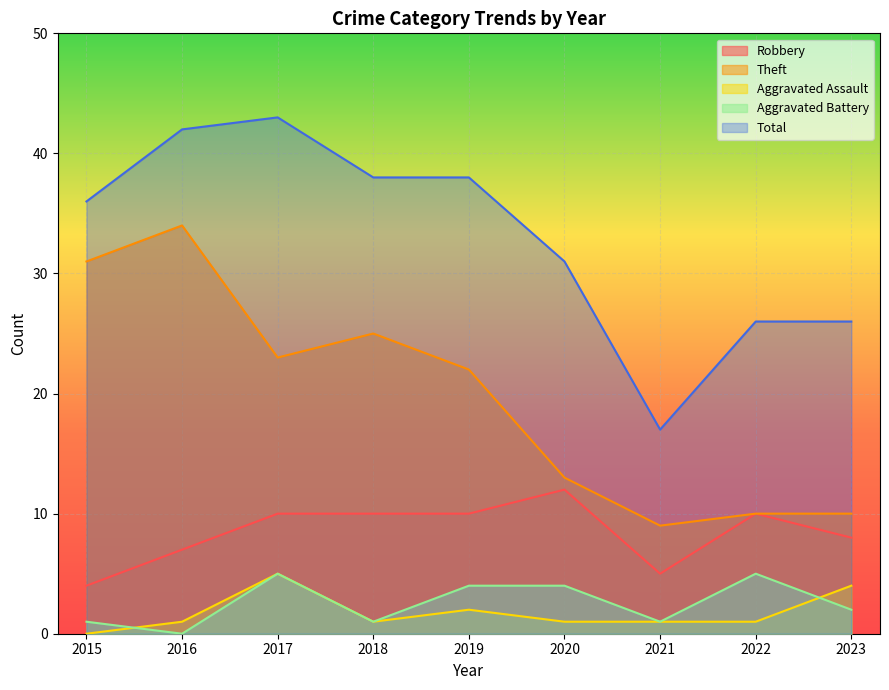

How many series are shown in this chart?

5